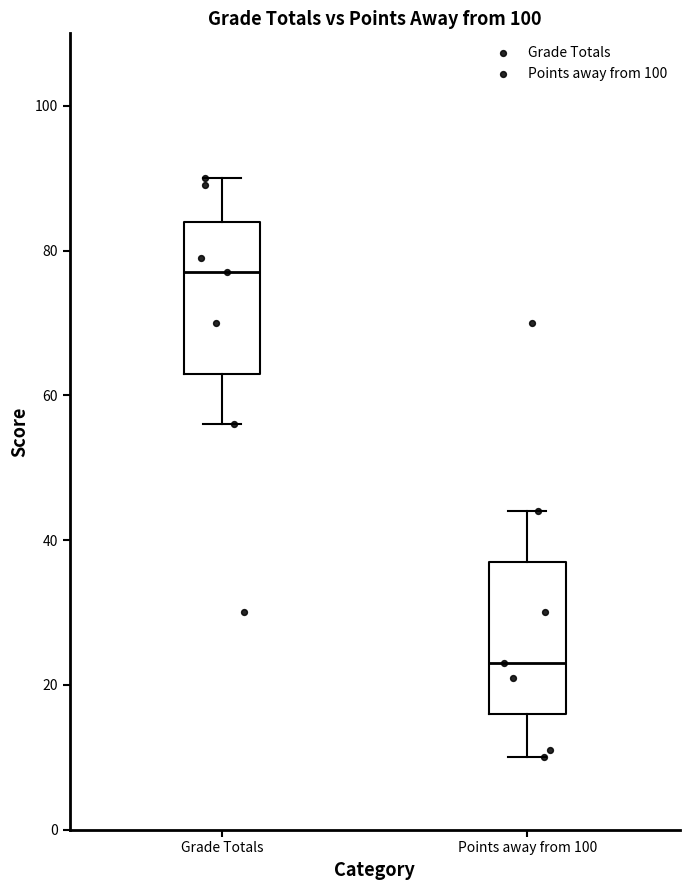

Reading left to right, transcribe this box plot: for each box, give where its median line is, the range the box spans, and where its two whiskers end, as read against the y-axis. The values are not printed on the chart, so give them approximately, as read against the axis.

Grade Totals: median 78, box 64 to 84, whiskers 56 to 90
Points away from 100: median 24, box 16 to 38, whiskers 10 to 44